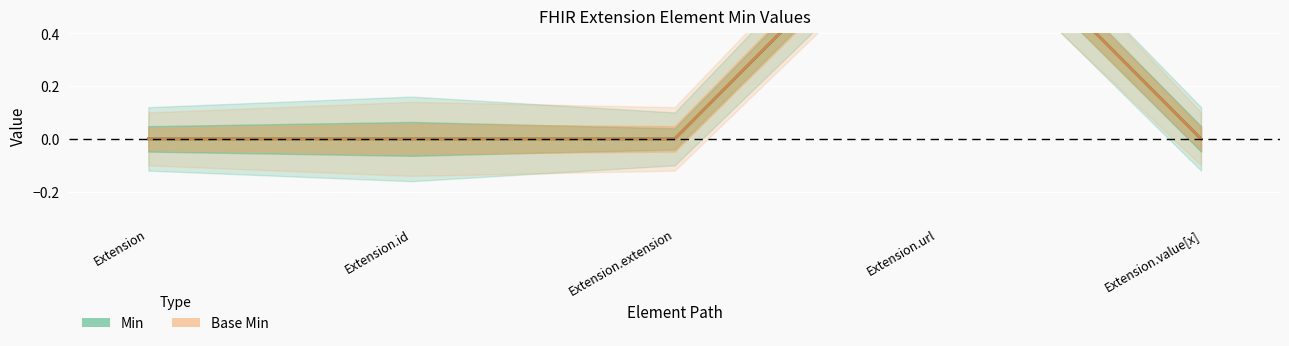

How many values in Base Min are above zero?

1